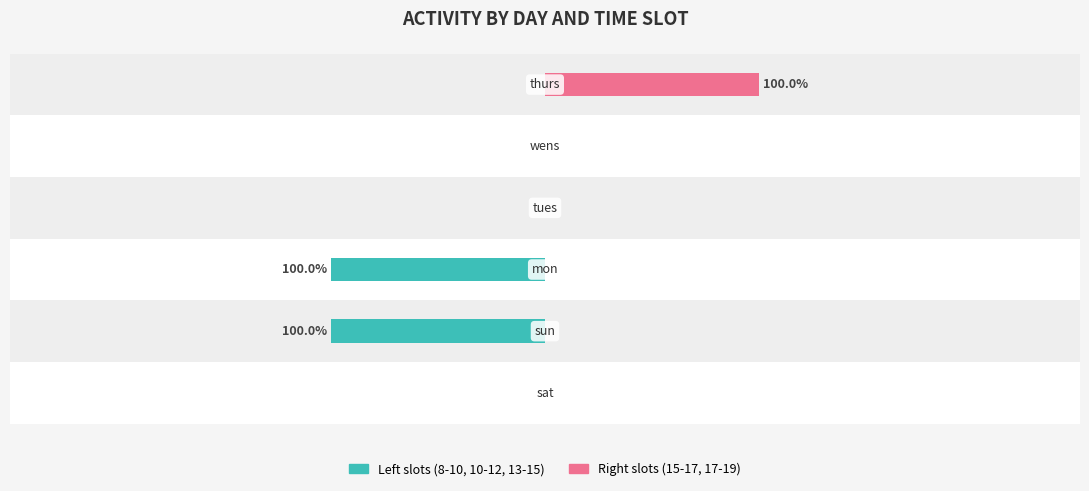

How many bars are there in each group?

2